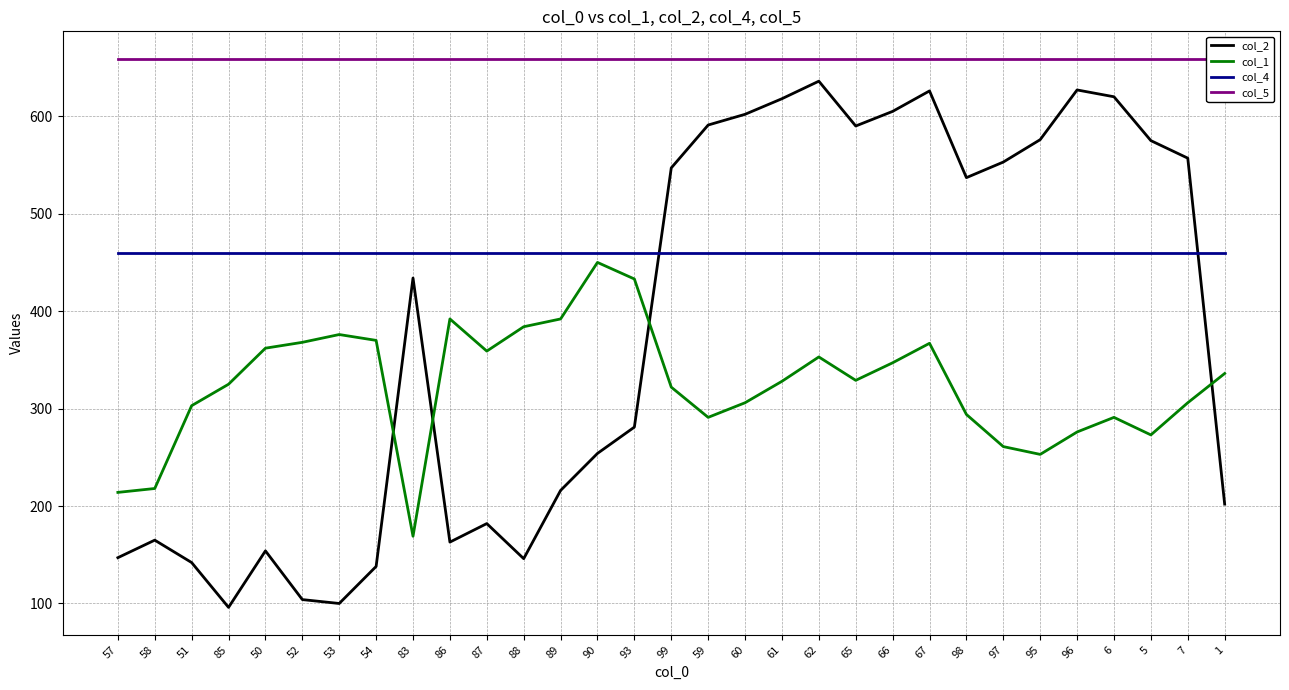

What is the label of the 22nd point from the left?

66